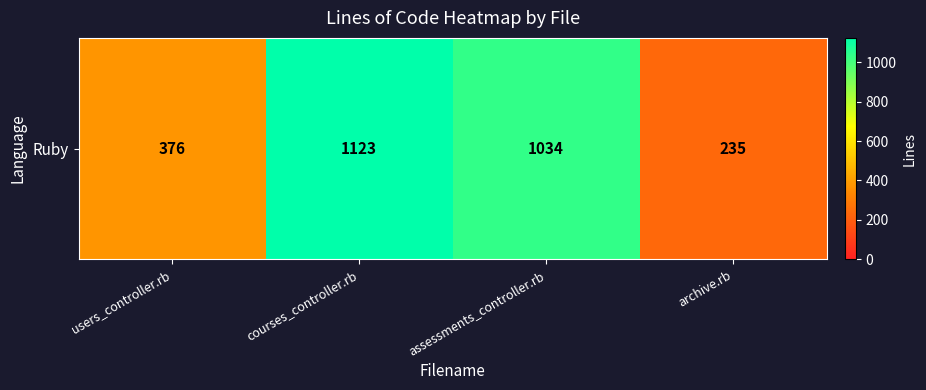

The value at users_controller.rb is 376. True or false?

True